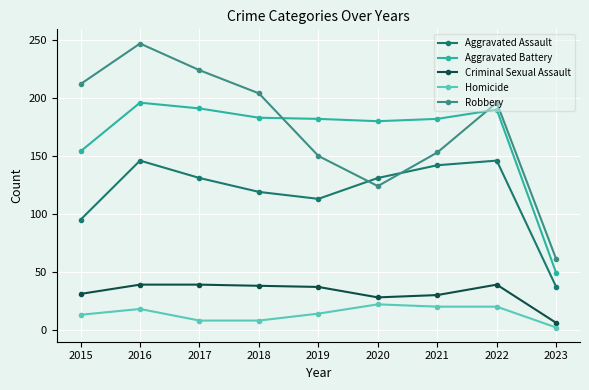

How many values in the Robbery series are below 196?

4